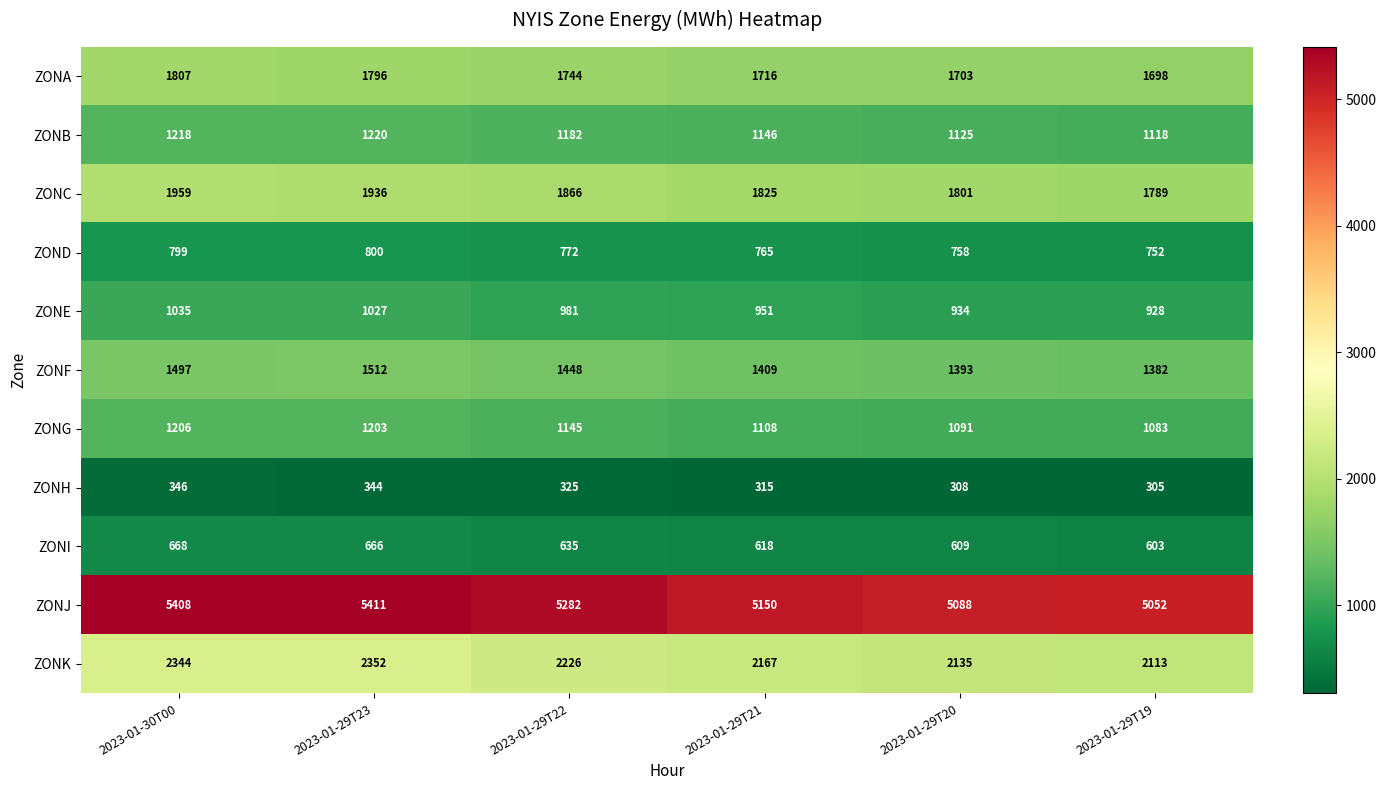

At 2023-01-29T23, list the series in order from smallest to largest.

ZONH, ZONI, ZOND, ZONE, ZONG, ZONB, ZONF, ZONA, ZONC, ZONK, ZONJ